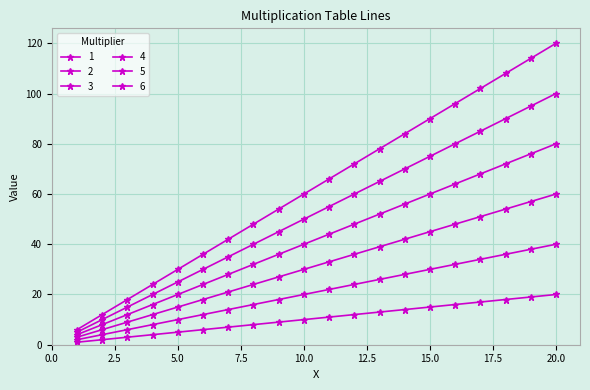

How many lines are shown in the chart?

6